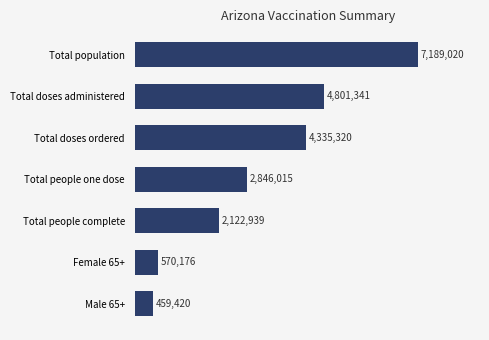

Which label corresponds to the smallest value in the chart?

Male 65+